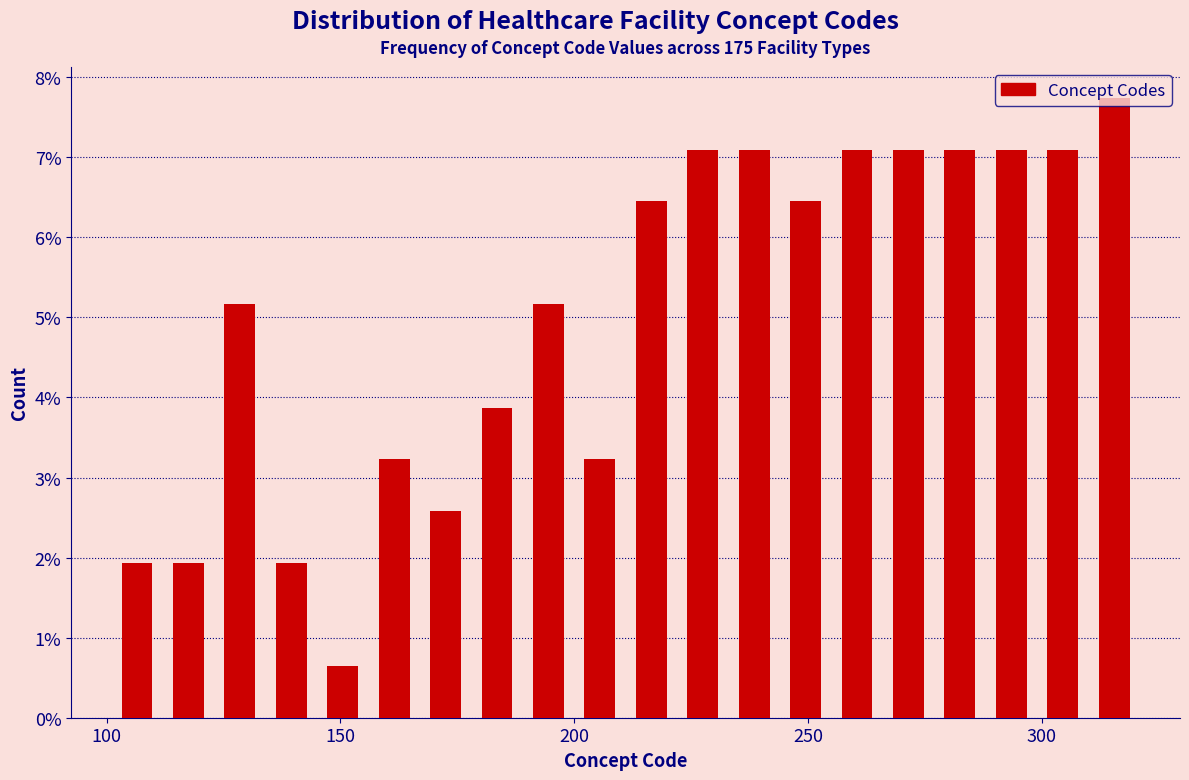

Read against the x-axis, roughly where is the centre of the tallest bar?

315